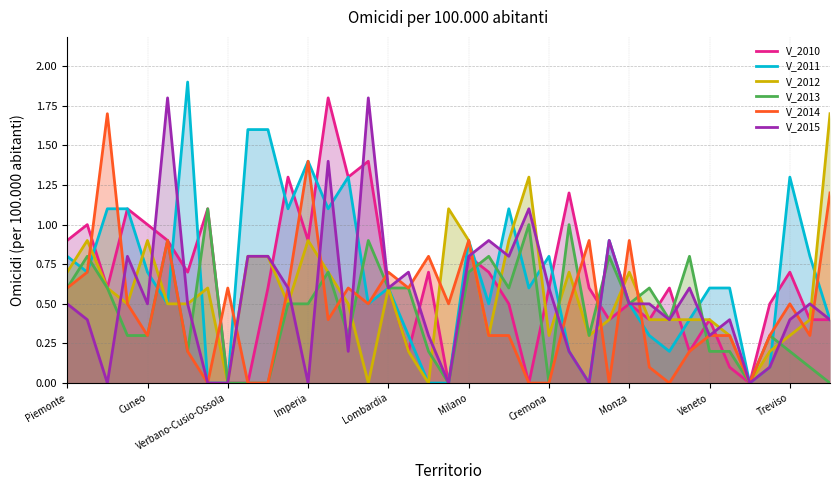

What is the sum of all V_2013 values?

17.6